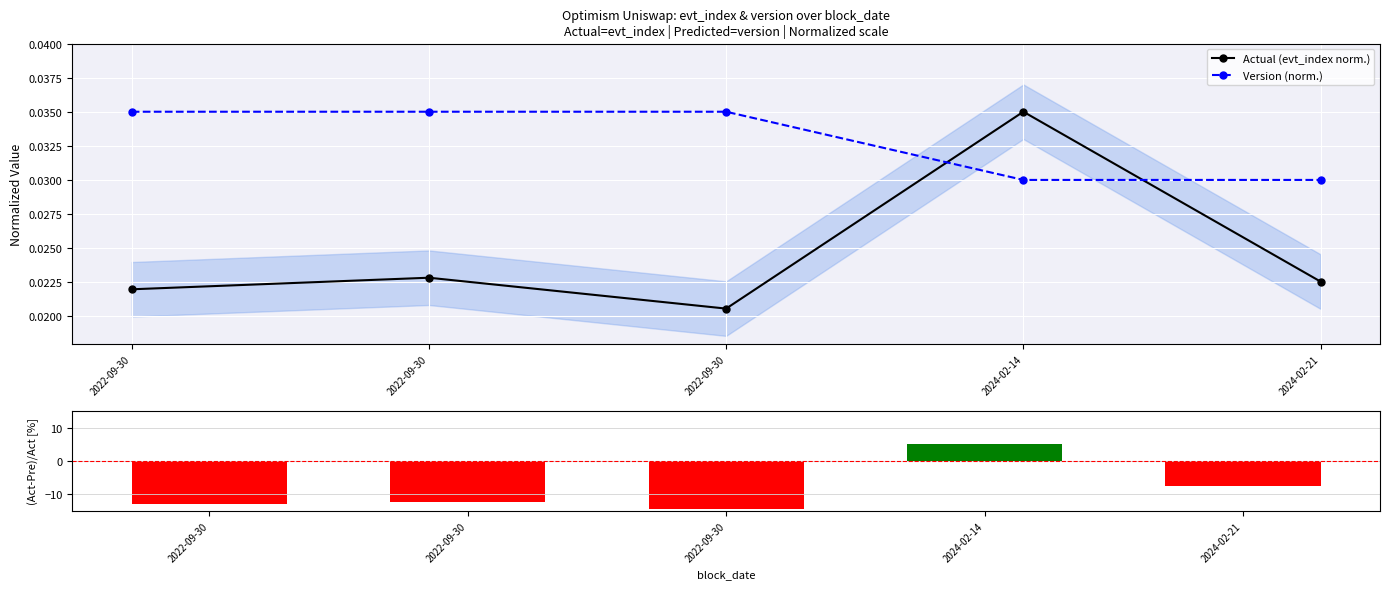

How many data points does each series have?

5